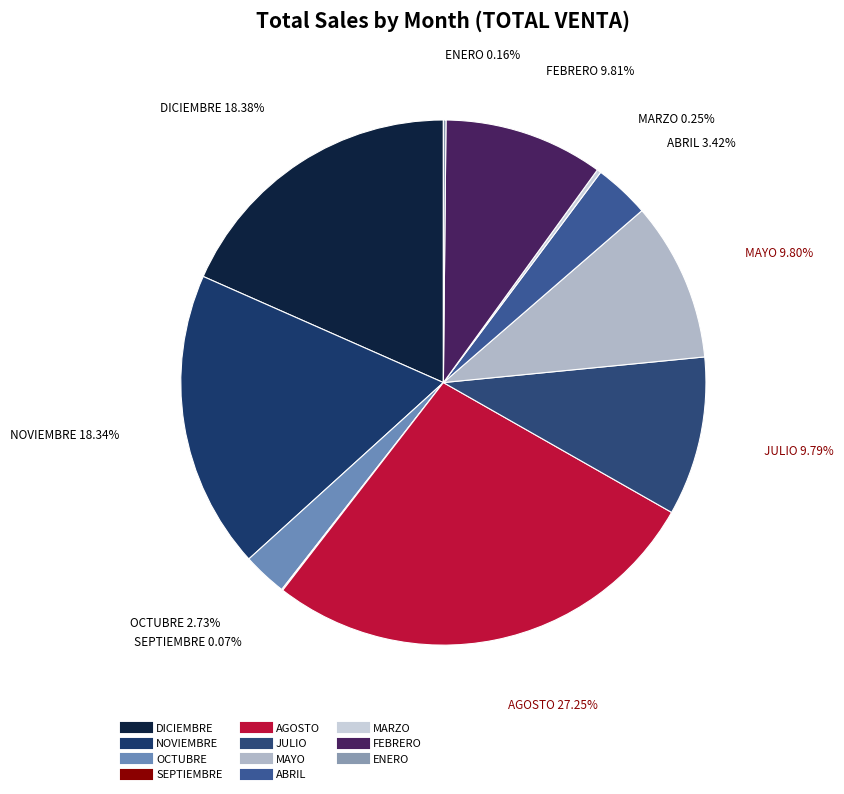

Is there any slice that represents more than half of the pie?

No